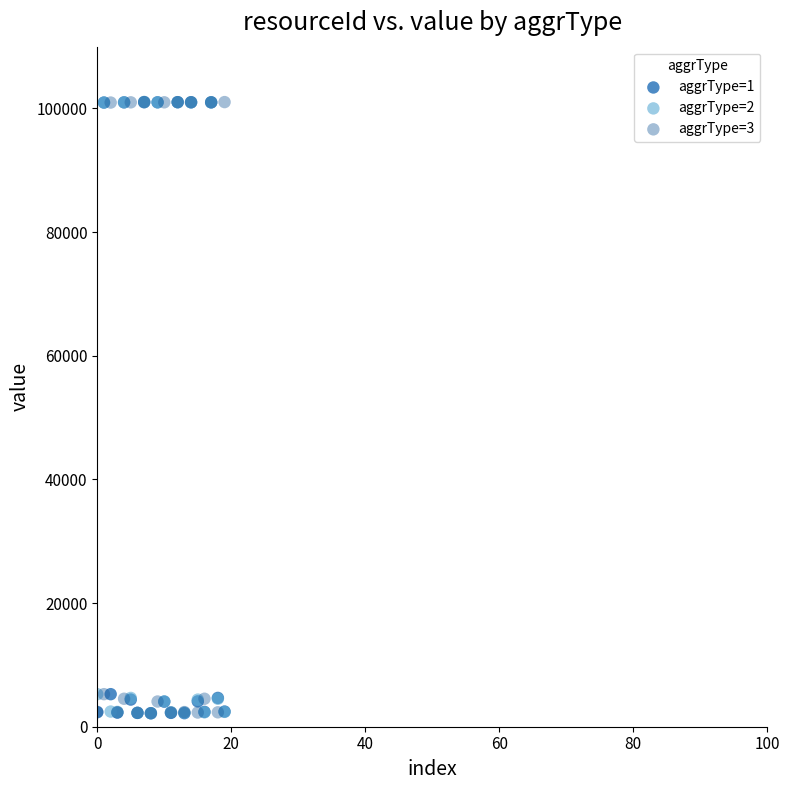

What are all the series names shown in the legend?

aggrType=1, aggrType=2, aggrType=3